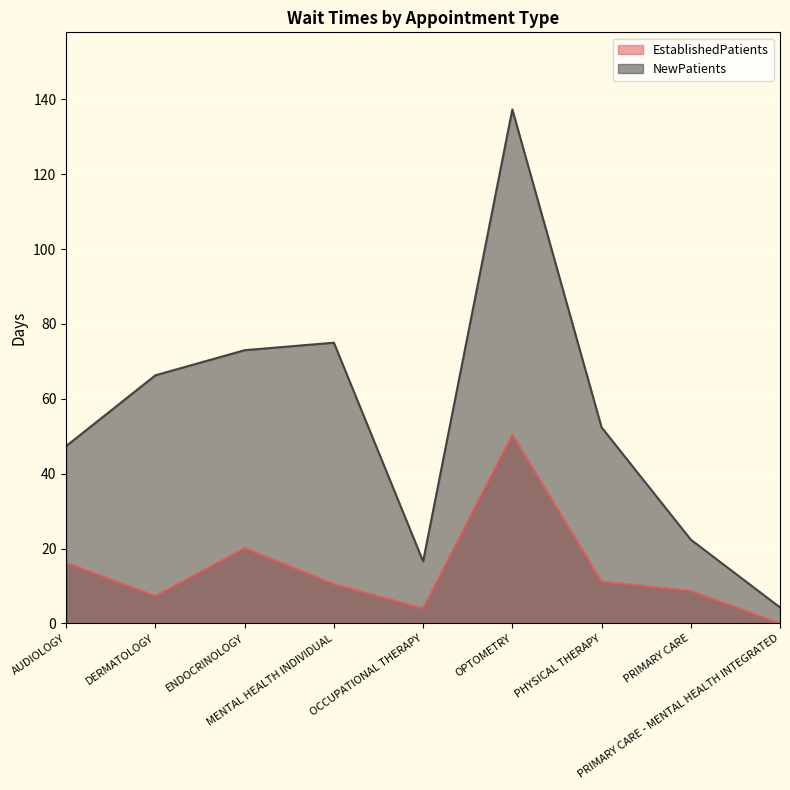

Which label corresponds to the largest value in the chart?

OPTOMETRY